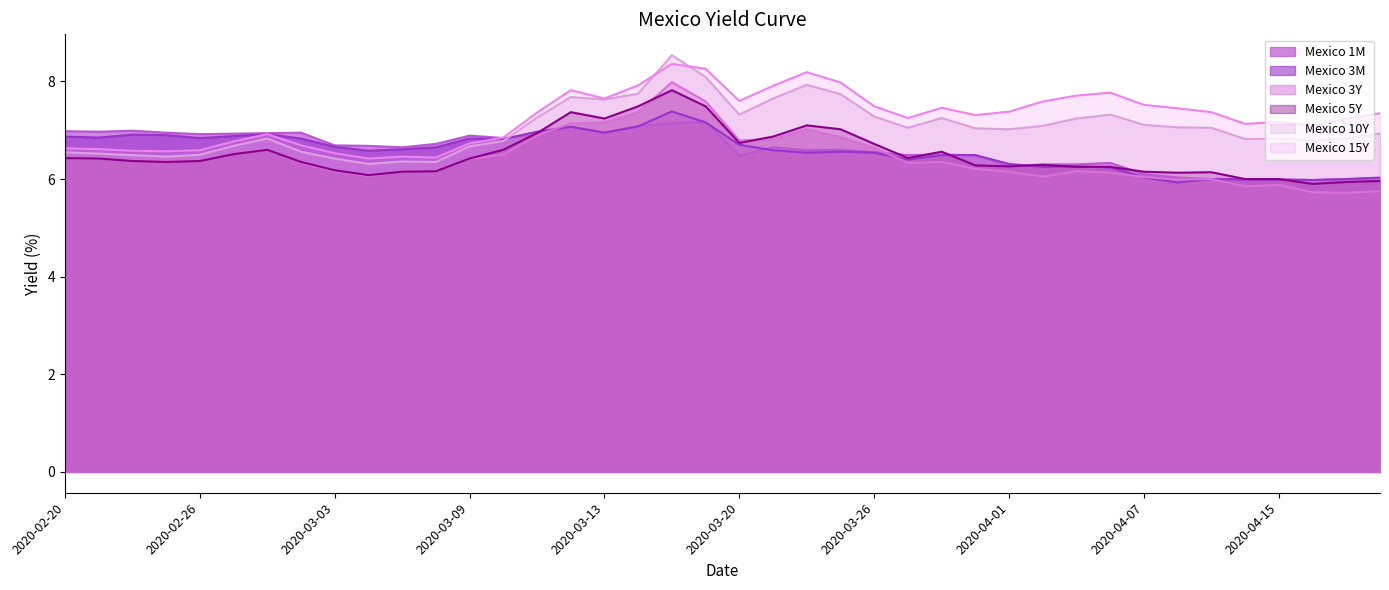

Reading left to right, transcribe all the data shown in this chart.

Mexico 1M: 7.0	7.0	7.0	7.0	6.9	6.9	6.9	7.0	6.7	6.7	6.7	6.7	6.9	6.8	6.9	7.1	7.0	7.1	7.1	7.2	6.5	6.7	6.6	6.6	6.5	6.5	6.5	6.5	6.3	6.3	6.3	6.3	6.1	6.0	6.0	6.0	6.0	6.0	6.0	6.0
Mexico 3M: 6.9	6.8	6.9	6.9	6.8	6.9	6.9	6.8	6.7	6.6	6.6	6.7	6.8	6.8	7.0	7.1	7.0	7.1	7.4	7.2	6.7	6.6	6.5	6.6	6.5	6.4	6.5	6.5	6.3	6.2	6.3	6.2	6.0	5.9	6.0	6.0	6.0	6.0	6.0	6.0
Mexico 3Y: 6.4	6.4	6.4	6.4	6.4	6.5	6.6	6.3	6.2	6.1	6.2	6.2	6.4	6.5	6.9	7.1	7.2	7.4	8.0	7.6	6.8	6.8	7.0	6.9	6.6	6.3	6.3	6.2	6.2	6.0	6.2	6.1	6.0	6.0	6.0	5.8	5.9	5.7	5.7	5.8
Mexico 5Y: 6.4	6.4	6.4	6.3	6.4	6.5	6.6	6.3	6.2	6.1	6.2	6.2	6.4	6.6	6.9	7.4	7.2	7.5	7.8	7.5	6.7	6.9	7.1	7.0	6.7	6.4	6.6	6.3	6.3	6.3	6.2	6.2	6.2	6.1	6.1	6.0	6.0	5.9	5.9	6.0
Mexico 10Y: 6.5	6.5	6.5	6.5	6.5	6.7	6.8	6.6	6.4	6.3	6.4	6.3	6.7	6.8	7.3	7.7	7.6	7.8	8.5	8.1	7.3	7.7	7.9	7.7	7.3	7.0	7.2	7.0	7.0	7.1	7.2	7.3	7.1	7.1	7.0	6.8	6.8	6.8	6.8	6.9
Mexico 15Y: 6.6	6.6	6.6	6.6	6.6	6.8	6.9	6.7	6.5	6.4	6.5	6.4	6.7	6.8	7.4	7.8	7.7	7.9	8.4	8.3	7.6	7.9	8.2	8.0	7.5	7.2	7.5	7.3	7.4	7.6	7.7	7.8	7.5	7.5	7.4	7.1	7.2	7.1	7.2	7.3